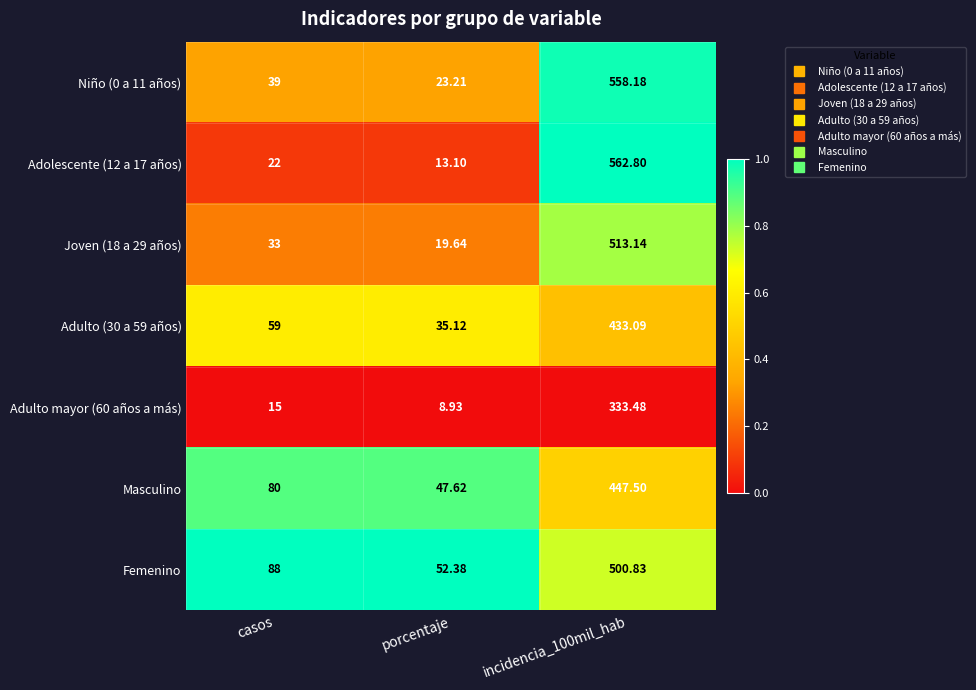

What is the total value across all series at porcentaje?

200.0